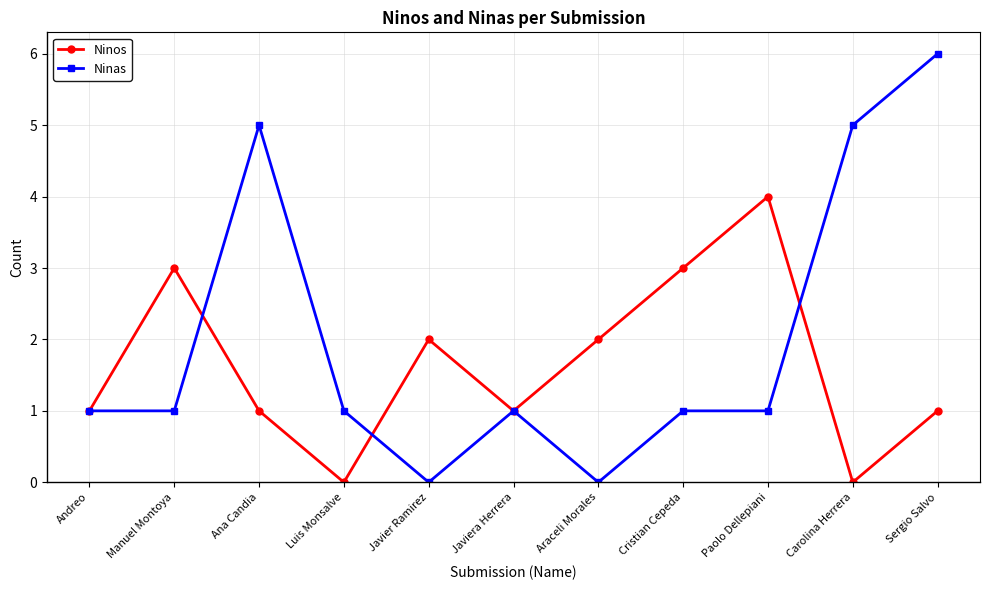

Between Javier Ramirez and Sergio Salvo, which series saw the biggest shift?

Ninas